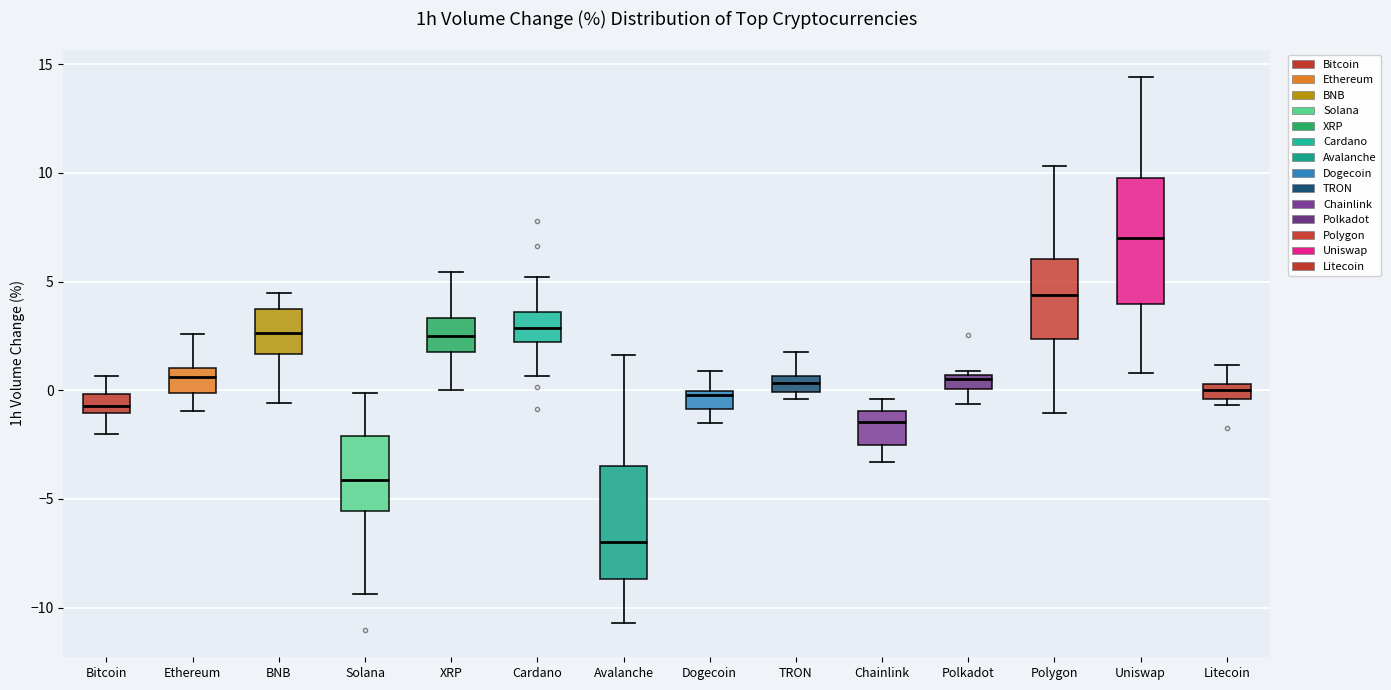

Which box's median line is the lowest?

Avalanche